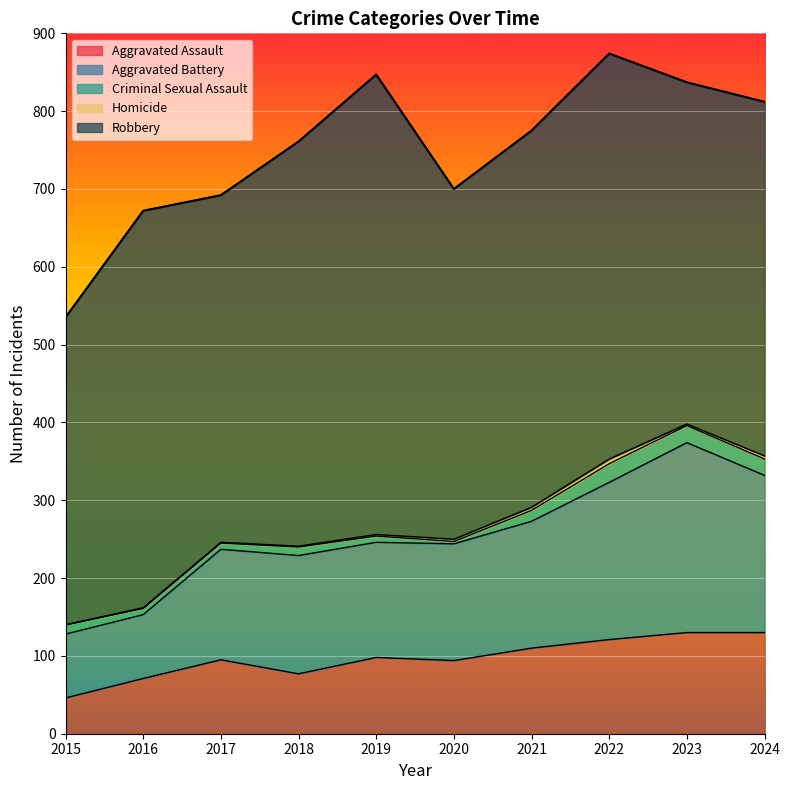

Read the Criminal Sexual Assault value at 2023.

22